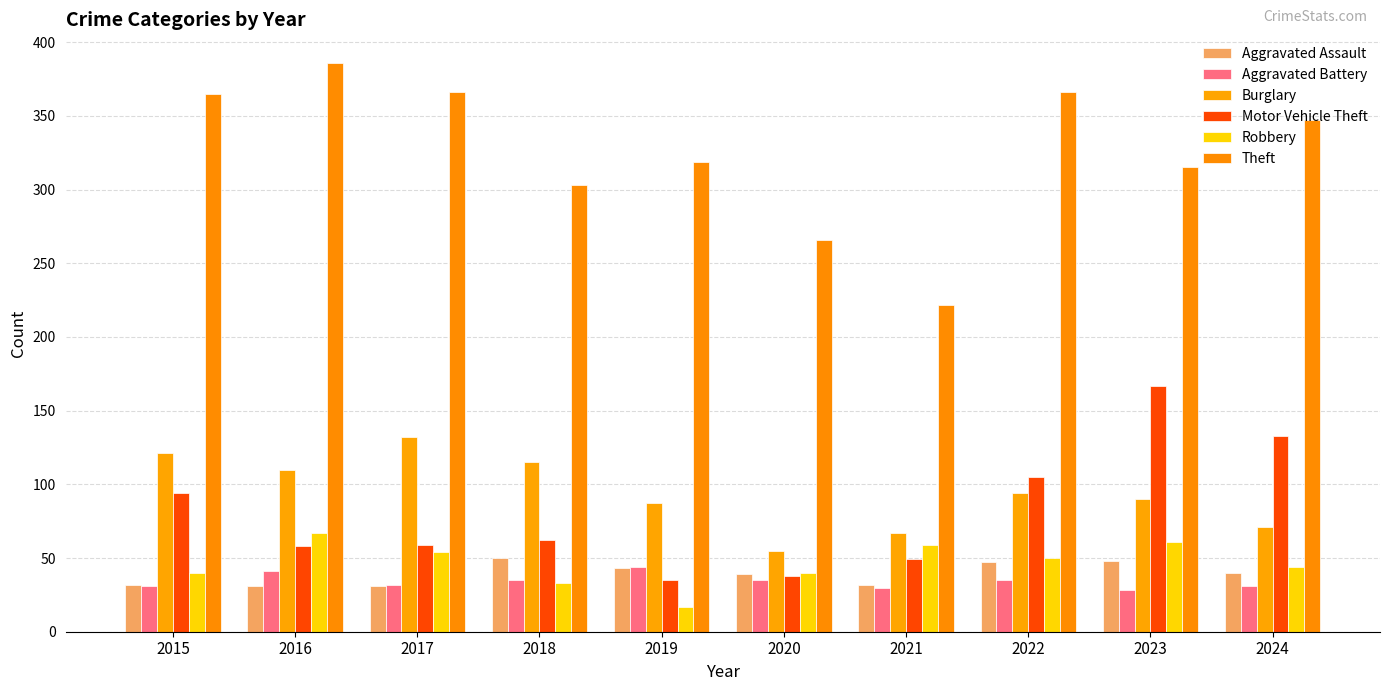

Are the bars grouped side by side (vs. stacked)?

Yes